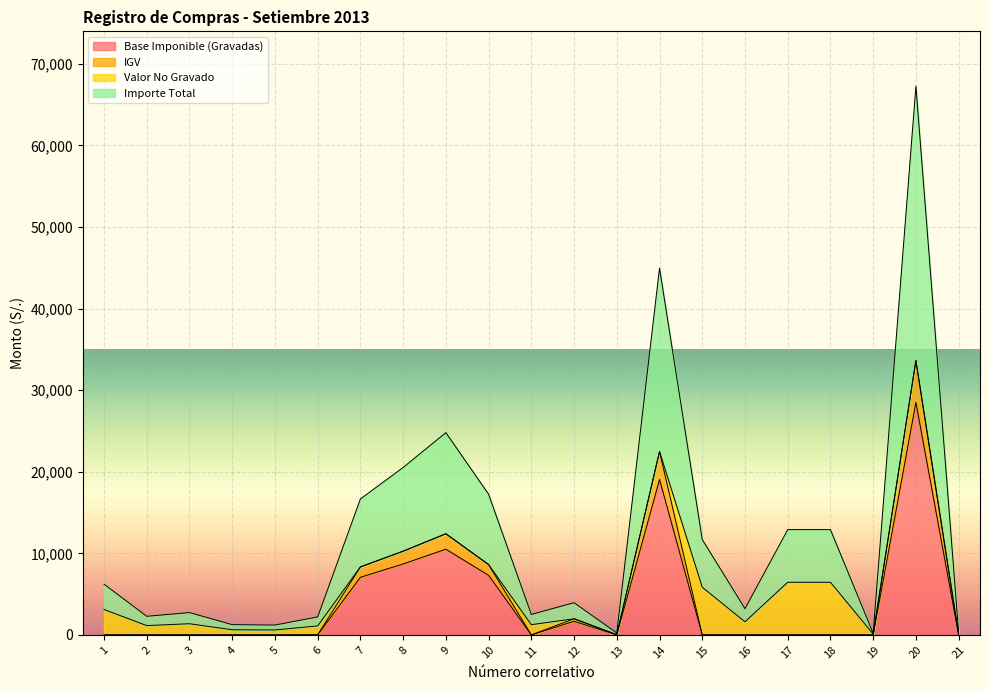

True or false: Importe Total has more than 0 interior local peaks.

True